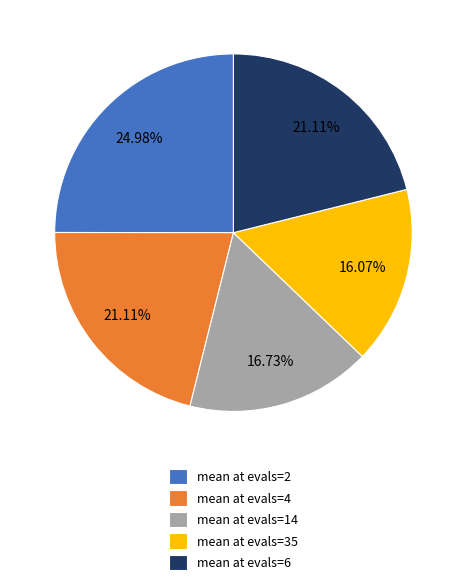

Combined, do mean at evals=2 and mean at evals=6 account for over 50%?

No